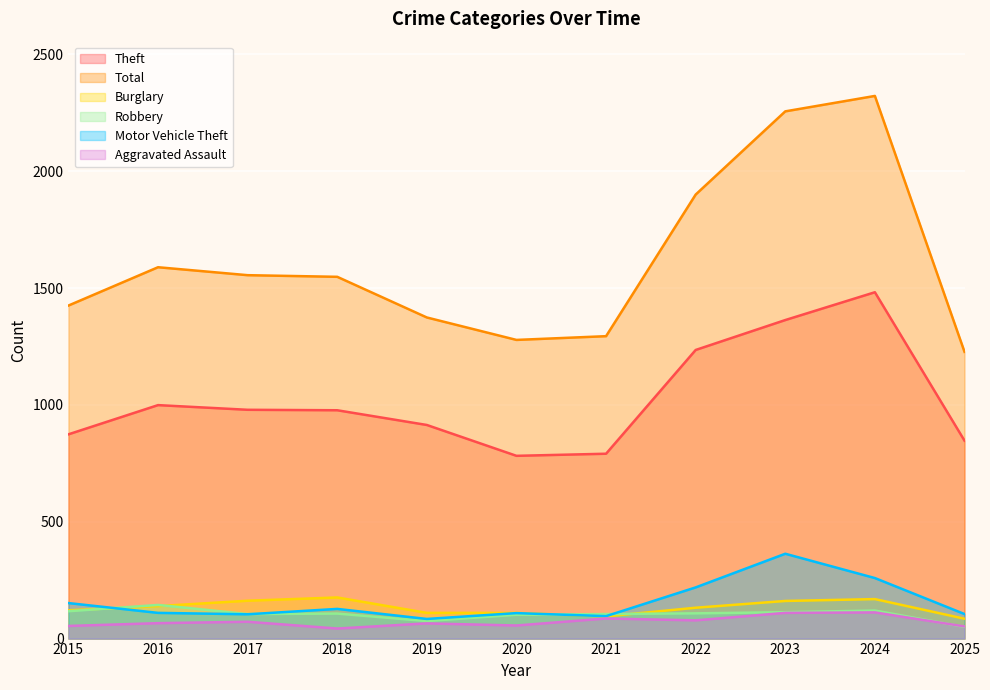

Reading left to right, transcribe all the data shown in this chart.

Theft: 874	999	979	977	914	782	791	1235	1363	1482	847
Total: 1425	1589	1555	1548	1374	1278	1294	1900	2256	2322	1227
Burglary: 121	139	162	176	110	110	95	132	161	169	85
Robbery: 117	144	105	107	75	102	105	108	113	120	50
Motor Vehicle Theft: 152	110	104	127	84	109	96	219	363	259	105
Aggravated Assault: 54	66	72	43	65	56	86	78	110	112	52